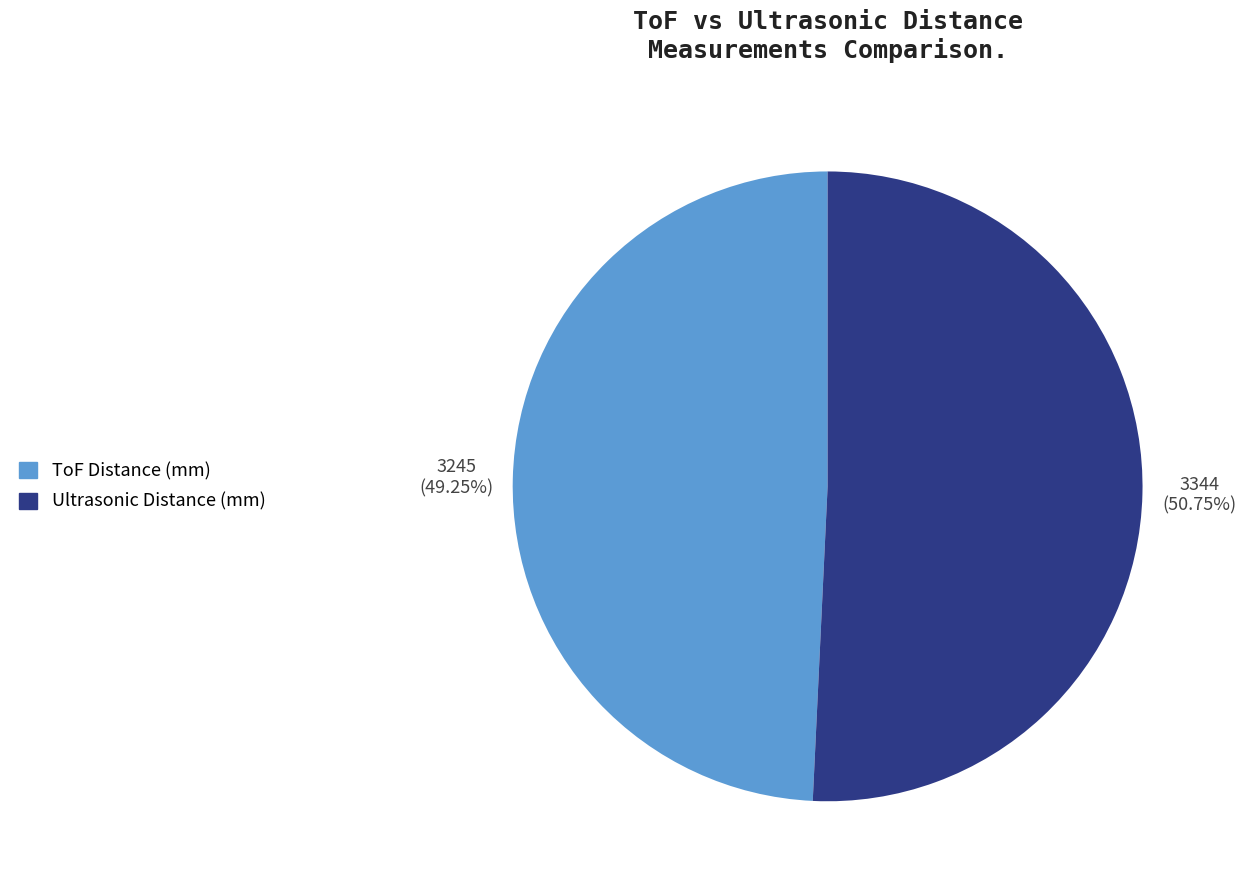

Count the number of slices in the pie.

2